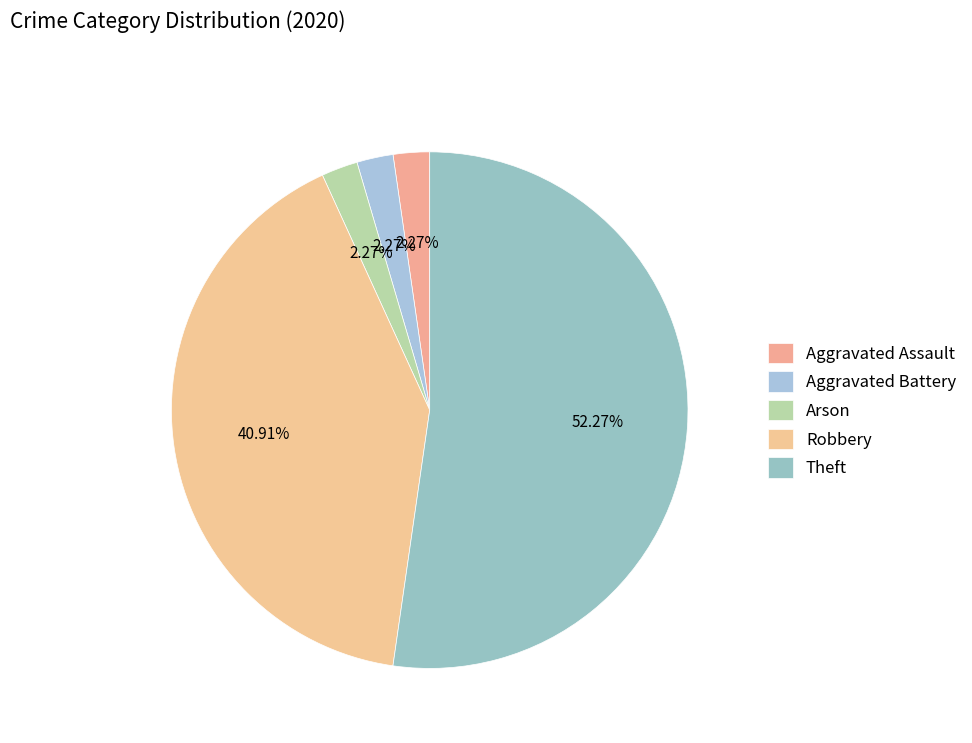

Is there any slice that represents more than half of the pie?

Yes